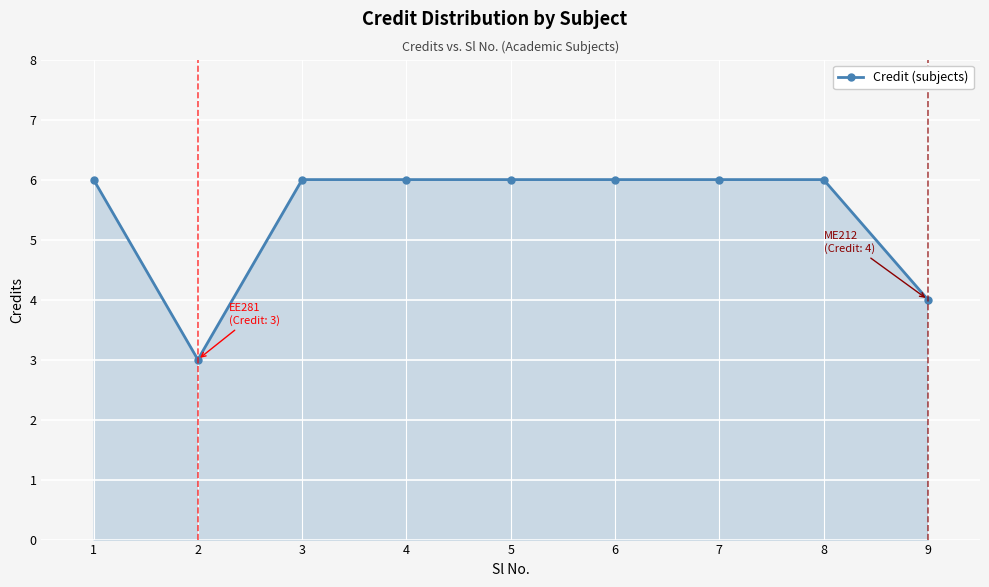

At which category does the data reach its first local valley?

2